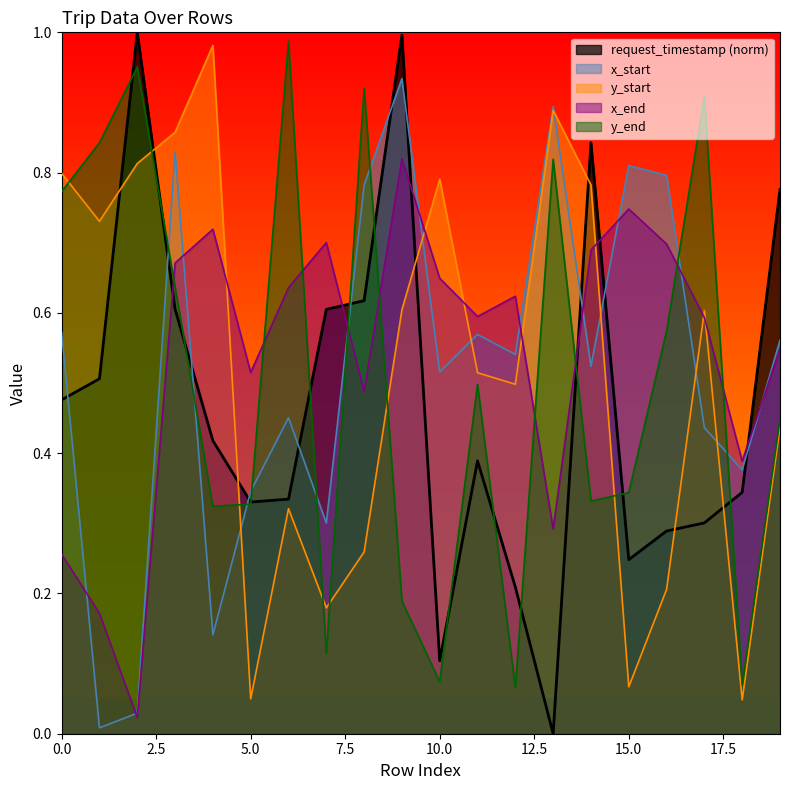

Reading right to left, extract all data points from this chart.

request_timestamp: 0.8	0.3	0.3	0.3	0.2	0.8	0.0	0.2	0.4	0.1	1.0	0.6	0.6	0.3	0.3	0.4	0.6	1.0	0.5	0.5
x_start: 0.6	0.4	0.4	0.8	0.8	0.5	0.9	0.5	0.6	0.5	0.9	0.8	0.3	0.5	0.3	0.1	0.8	0.0	0.0	0.6
y_start: 0.4	0.0	0.6	0.2	0.1	0.8	0.9	0.5	0.5	0.8	0.6	0.3	0.2	0.3	0.0	1.0	0.9	0.8	0.7	0.8
x_end: 0.5	0.4	0.6	0.7	0.7	0.7	0.3	0.6	0.6	0.6	0.8	0.5	0.7	0.6	0.5	0.7	0.7	0.0	0.2	0.3
y_end: 0.4	0.1	0.9	0.6	0.3	0.3	0.8	0.1	0.5	0.1	0.2	0.9	0.1	1.0	0.3	0.3	0.6	1.0	0.8	0.8